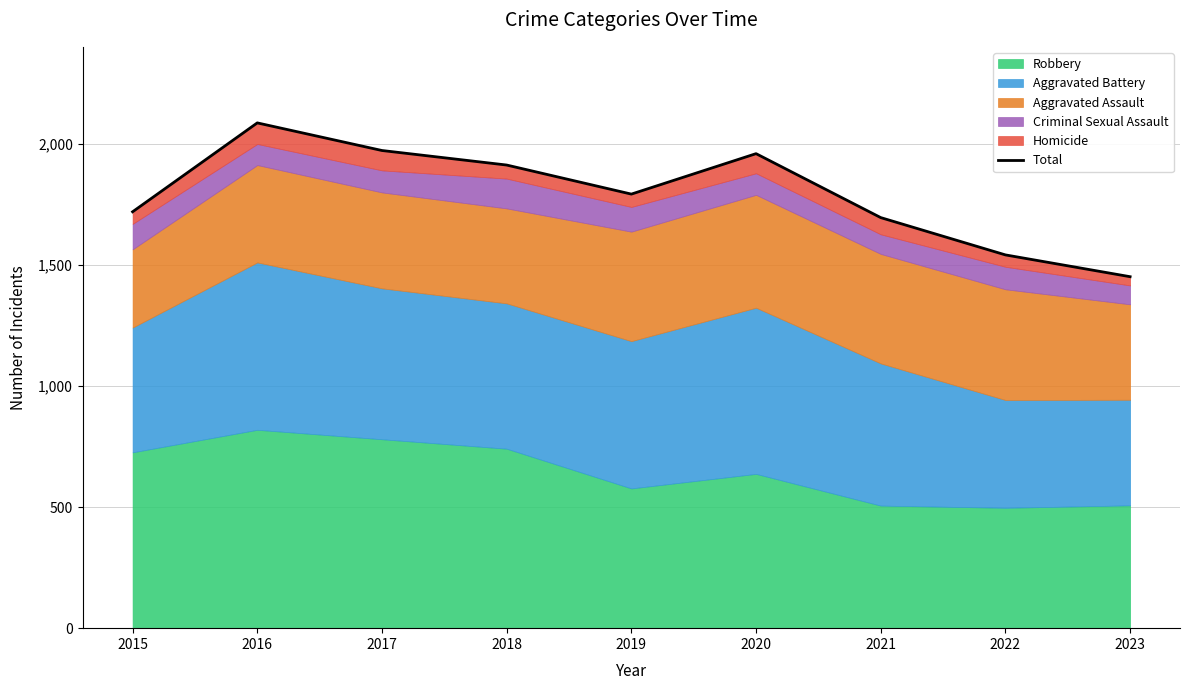

What is the maximum value shown in the chart?

2086